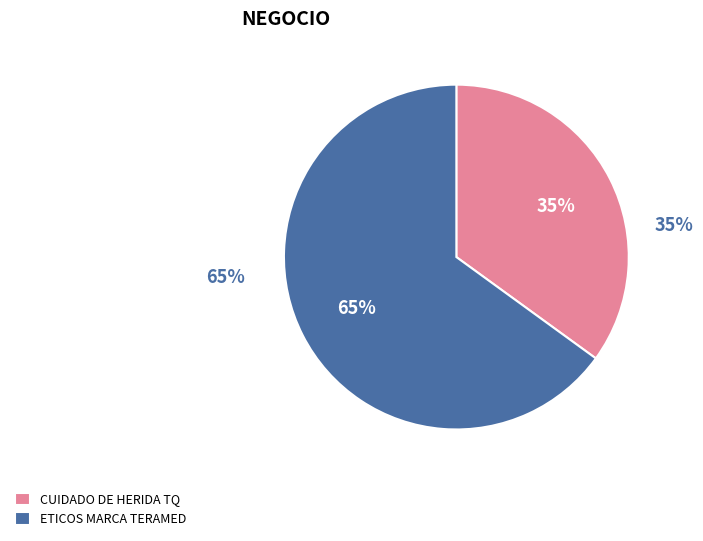

To the nearest percent, what is the difference between the largest and smallest slice percentages?

30%